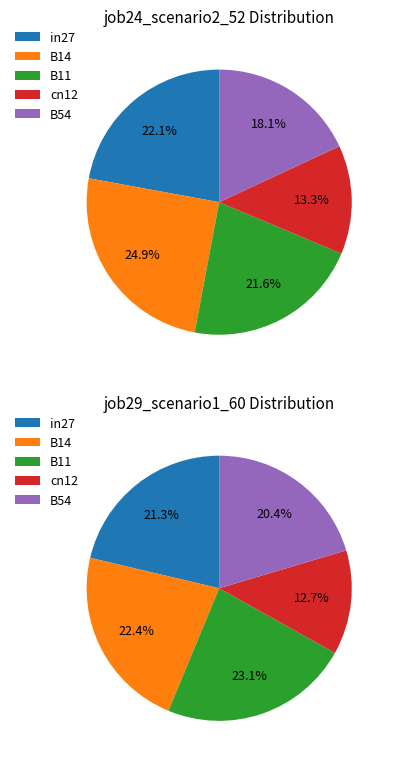

How many segments does this pie chart have?

5